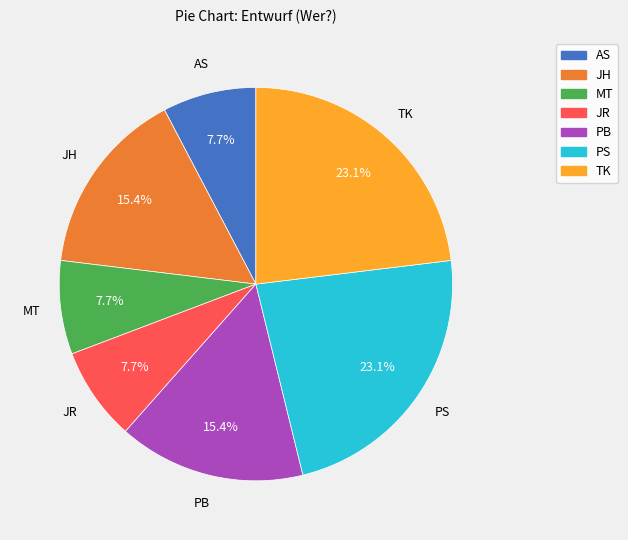

What percentage is the JH slice, to the nearest percent?

15%